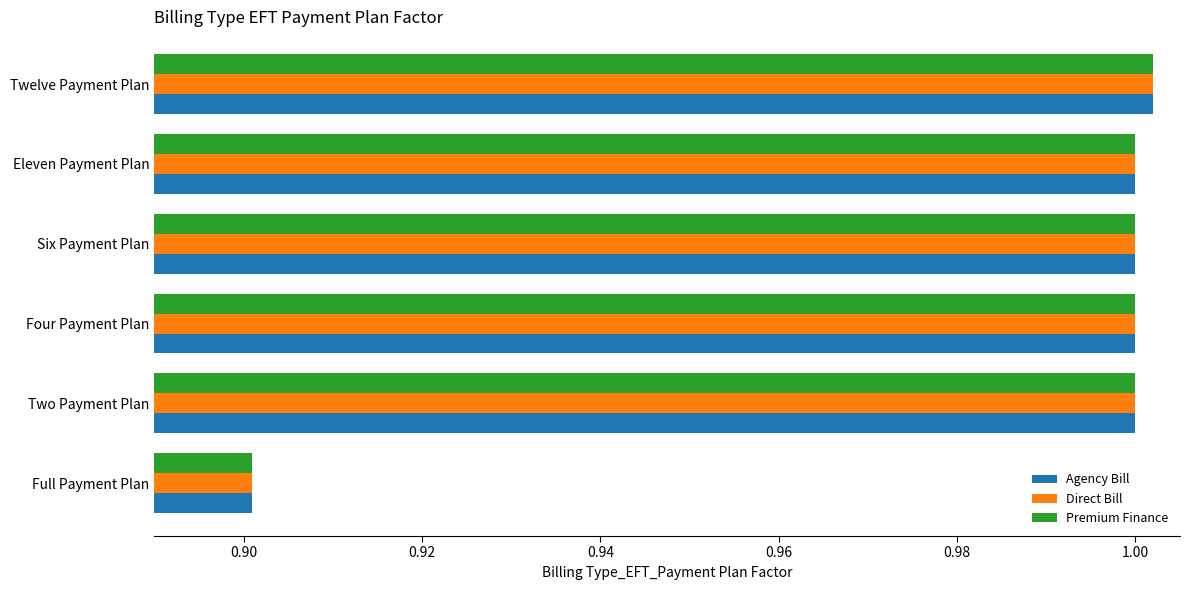

Where is Agency Bill nearest to the value 0?

Full Payment Plan